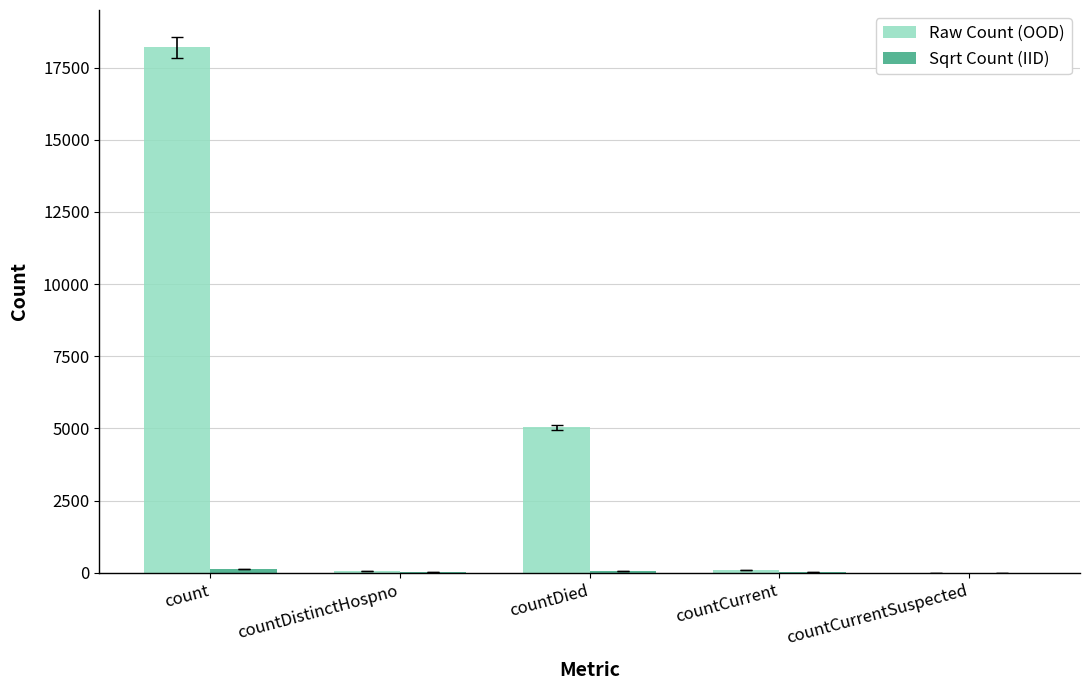

Which series has the largest total across all categories?

Raw Count (OOD)